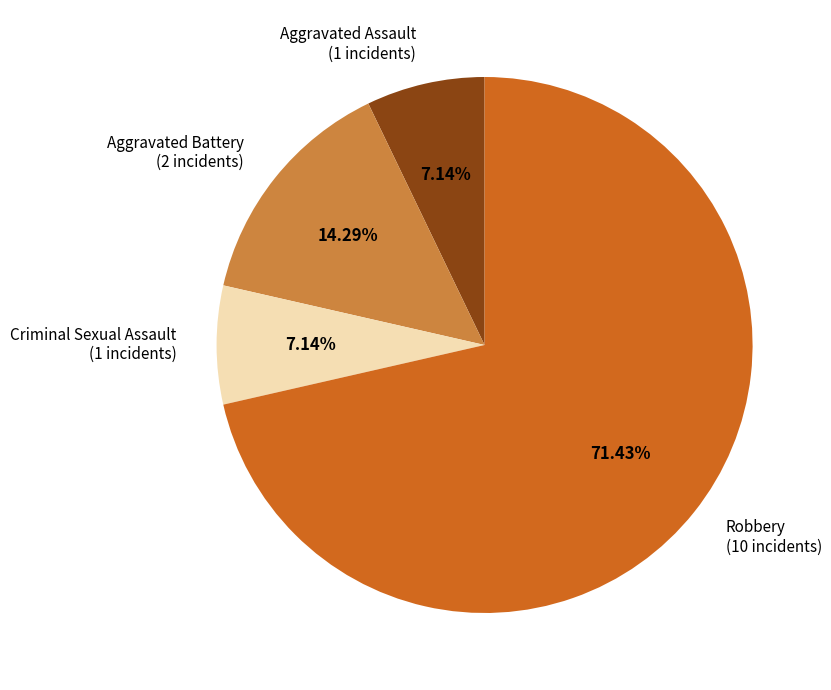

Is there a majority slice in this chart?

Yes